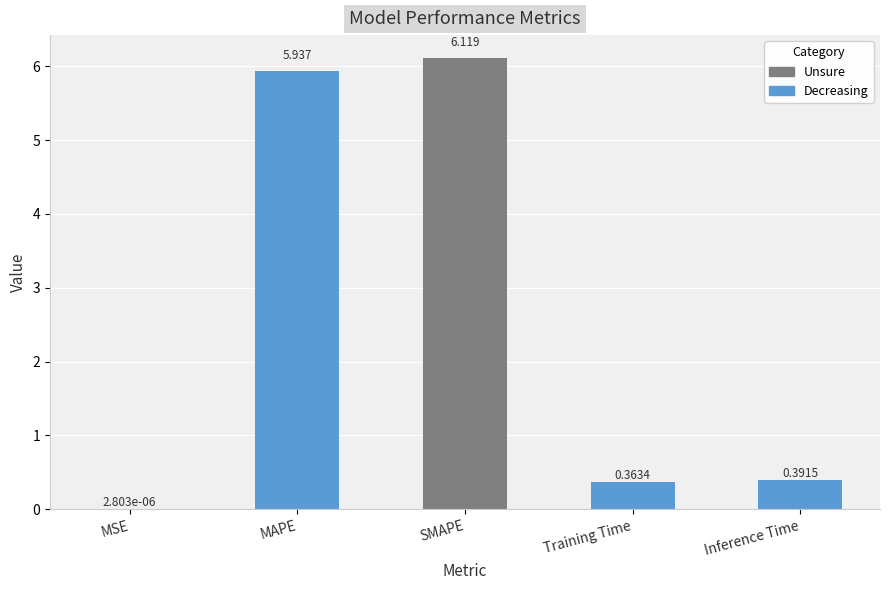

Which category has the highest value across all series?

SMAPE